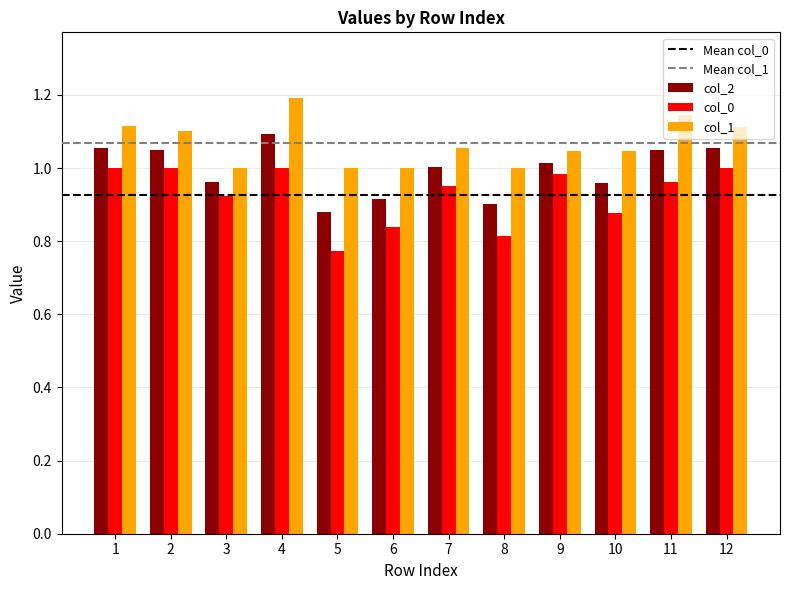

What is the difference between the col_0 values at 3 and 1?

0.1